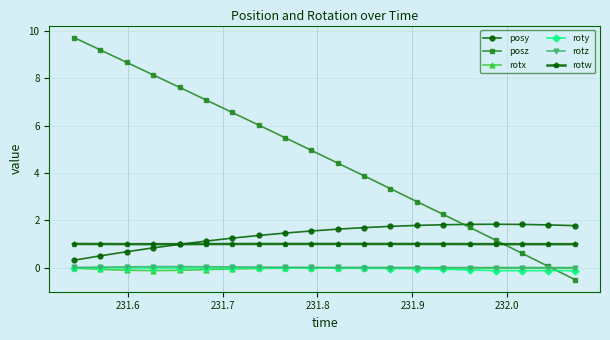

What is the value of the posy point at the 10th from the left?

1.5